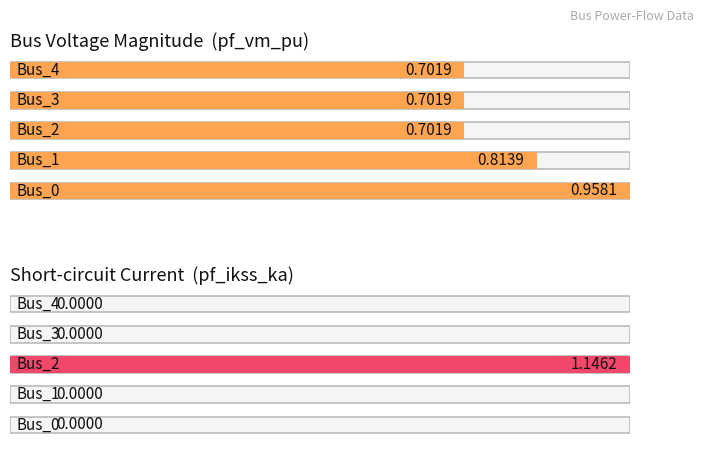

The pf_vm_pu series shows 0.7 at Bus_3. True or false?

True